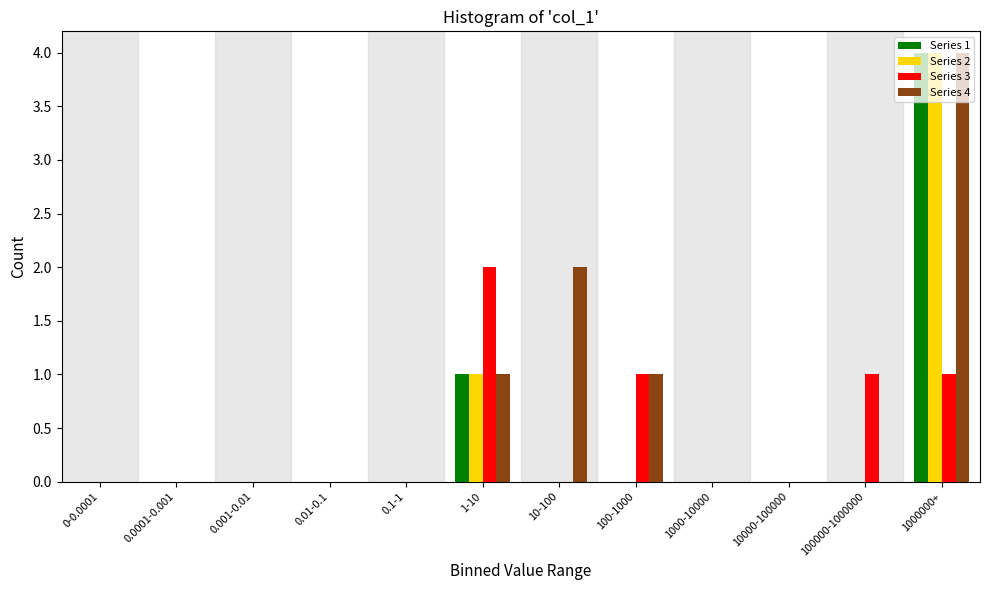

At which category is the sum across all series the highest?

1000000+